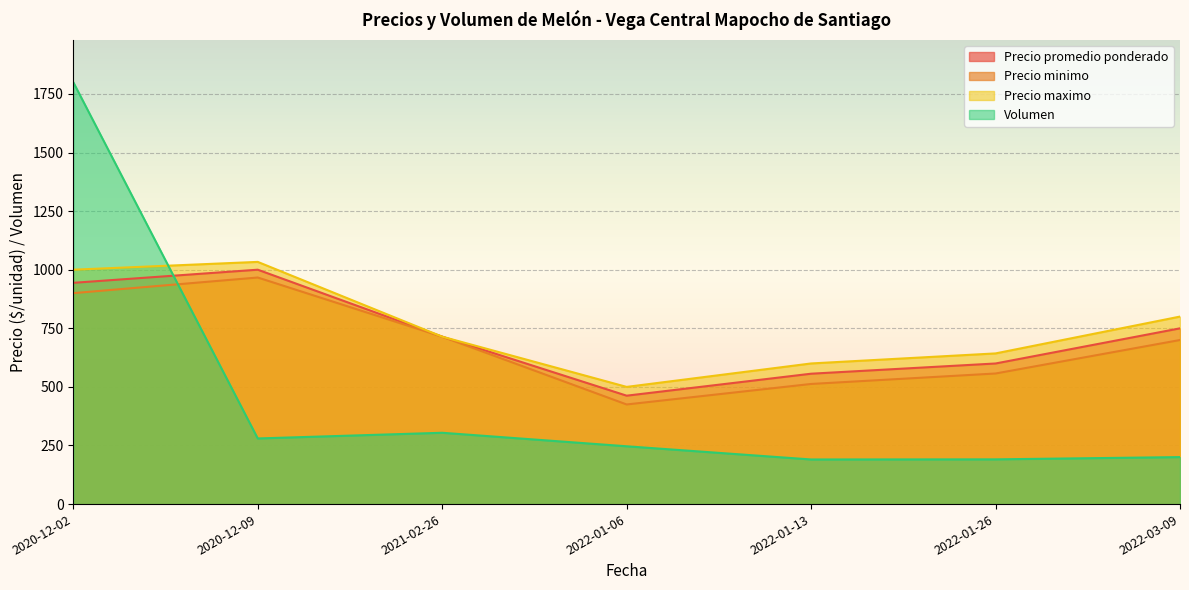

Between 2022-03-09 and 2020-12-09, which series saw the biggest shift?

Precio minimo